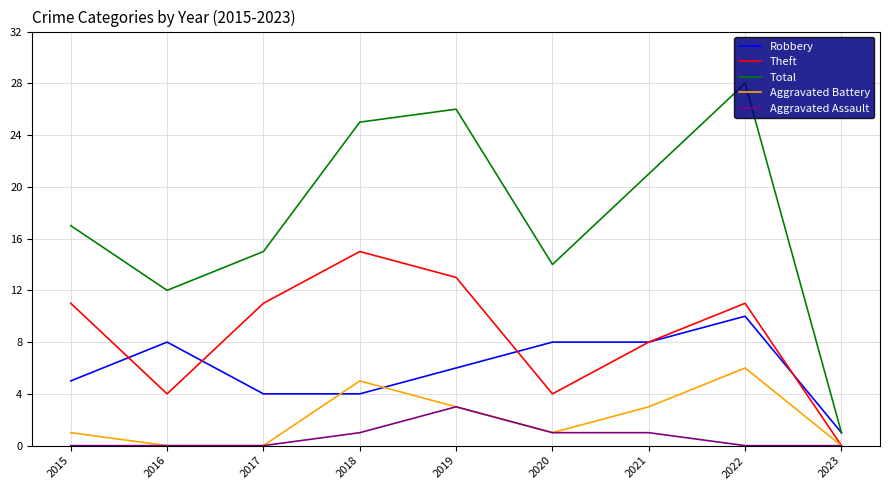

At which label is Theft closest to 7?

2021